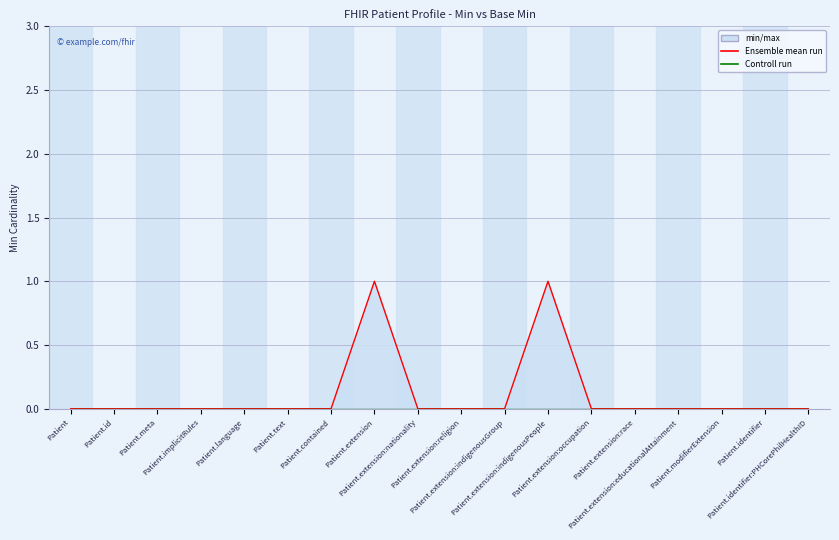

Reading left to right, extract all data points from this chart.

Ensemble mean run: Patient=0	Patient.id=0	Patient.meta=0	Patient.implicitRules=0	Patient.language=0	Patient.text=0	Patient.contained=0	Patient.extension=1	Patient.extension:nationality=0	Patient.extension:religion=0	Patient.extension:indigenousGroup=0	Patient.extension:indigenousPeople=1	Patient.extension:occupation=0	Patient.extension:race=0	Patient.extension:educationalAttainment=0	Patient.modifierExtension=0	Patient.identifier=0	Patient.identifier:PHCorePhilHealthID=0
Controll run: Patient=0	Patient.id=0	Patient.meta=0	Patient.implicitRules=0	Patient.language=0	Patient.text=0	Patient.contained=0	Patient.extension=0	Patient.extension:nationality=0	Patient.extension:religion=0	Patient.extension:indigenousGroup=0	Patient.extension:indigenousPeople=0	Patient.extension:occupation=0	Patient.extension:race=0	Patient.extension:educationalAttainment=0	Patient.modifierExtension=0	Patient.identifier=0	Patient.identifier:PHCorePhilHealthID=0